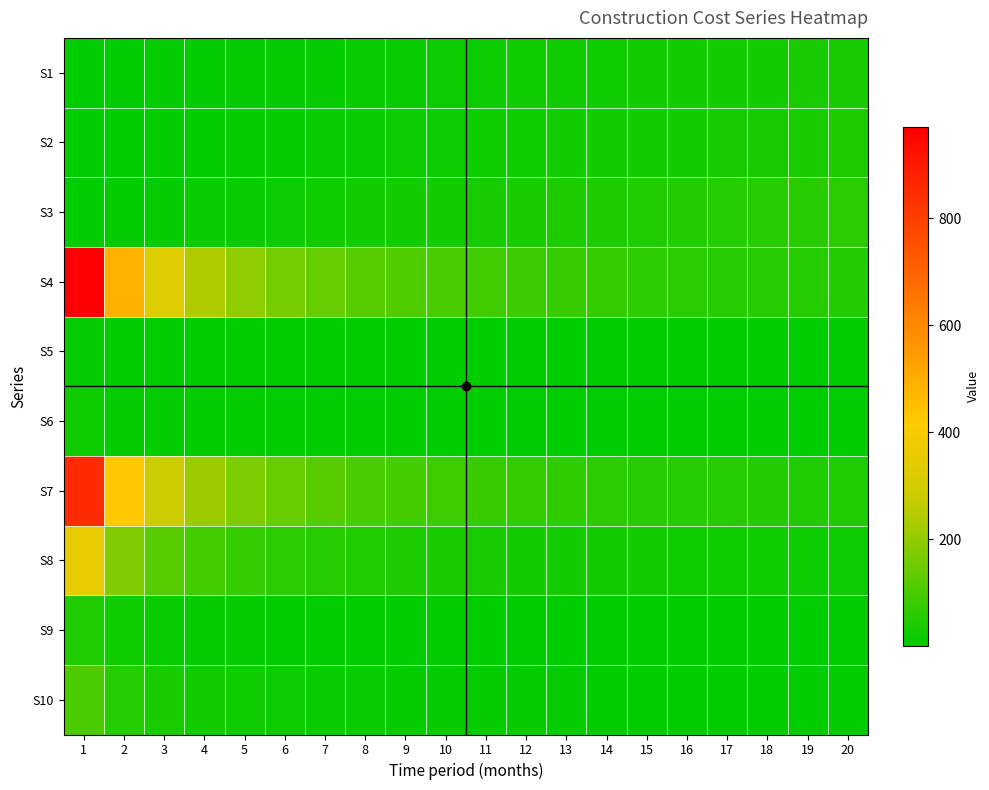

List the series in order of their peak value, highest first.

S4, S7, S8, S10, S3, S9, S2, S1, S6, S5